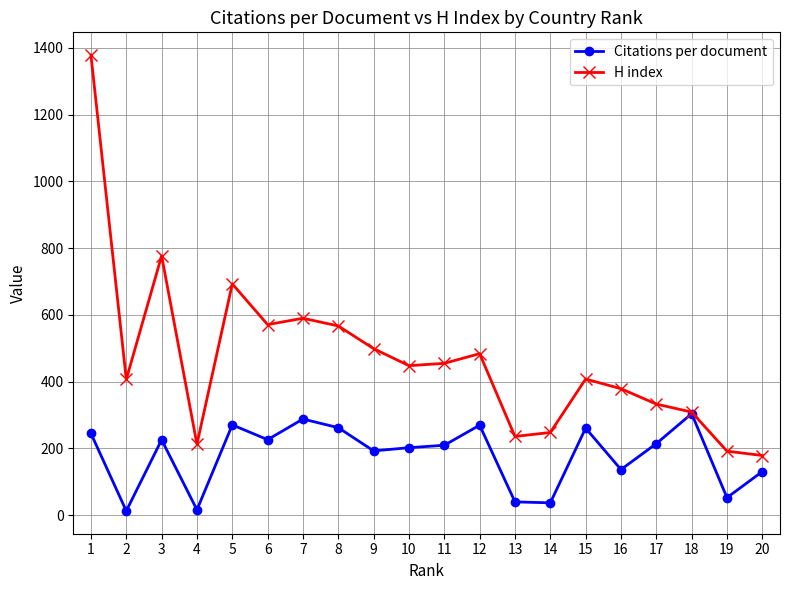

Where is the first local minimum for H index?

2